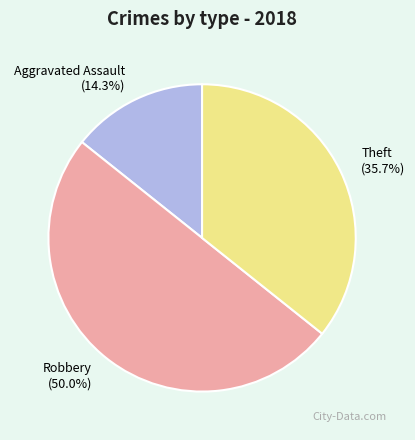

Is Theft the majority of the pie?

No